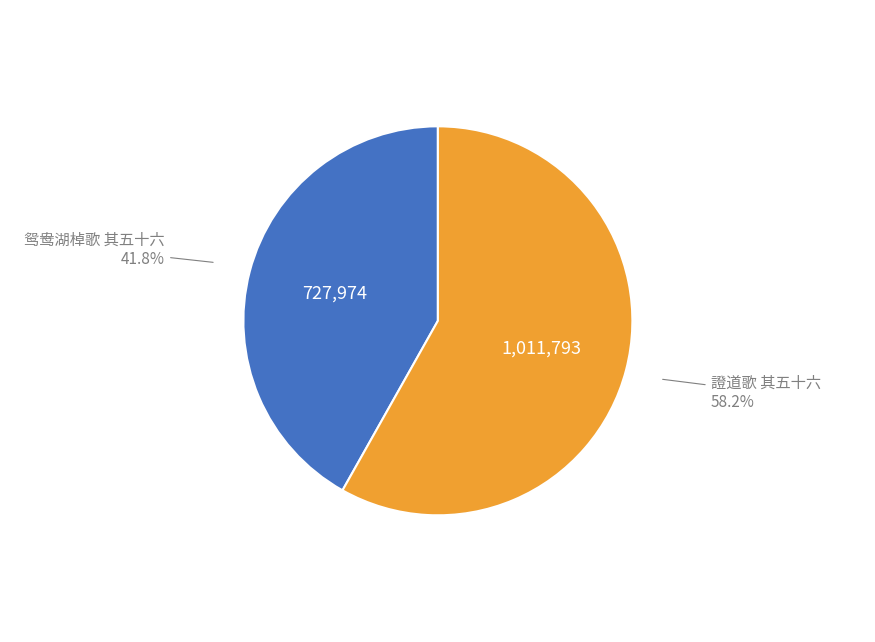

What percentage do 鸳鸯湖棹歌 其五十六 and 證道歌 其五十六 together represent?

100.0%